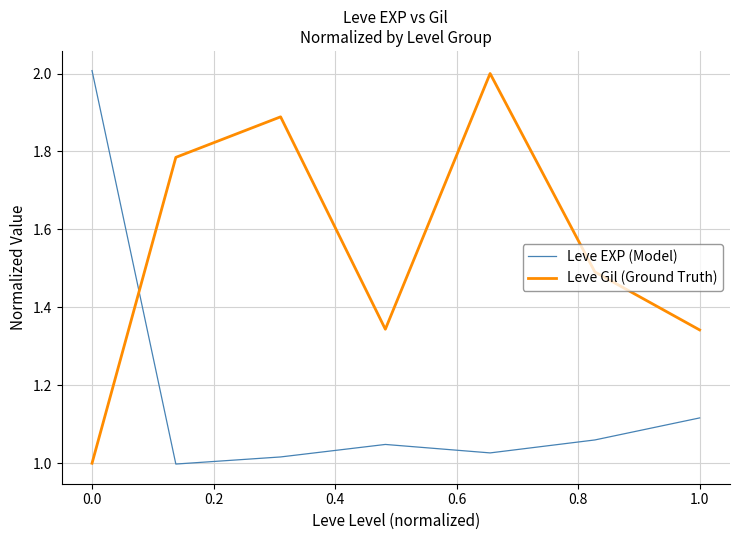

List the series in order of their overall mean, highest first.

Leve Gil (Ground Truth), Leve EXP (Model)